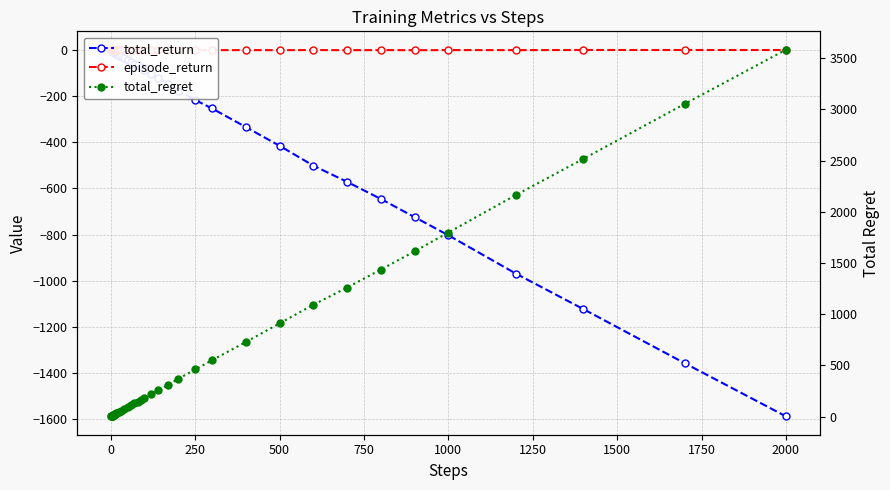

How many values in the total_regret series exceed 144?

19